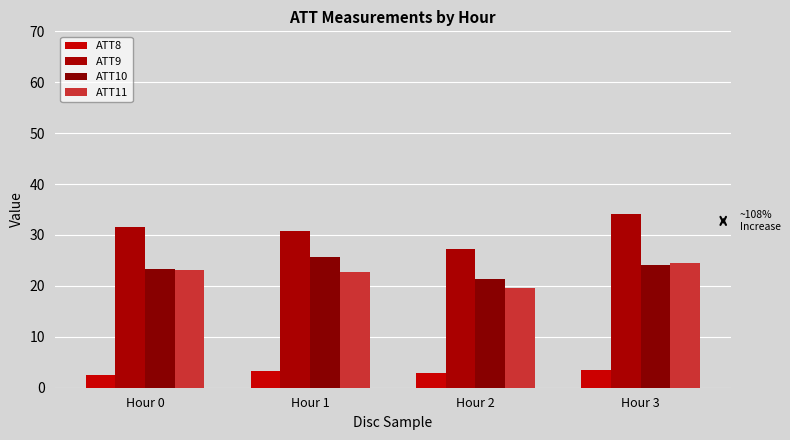

What is the difference between the maximum and minimum values in the ATT11 series?

5.0